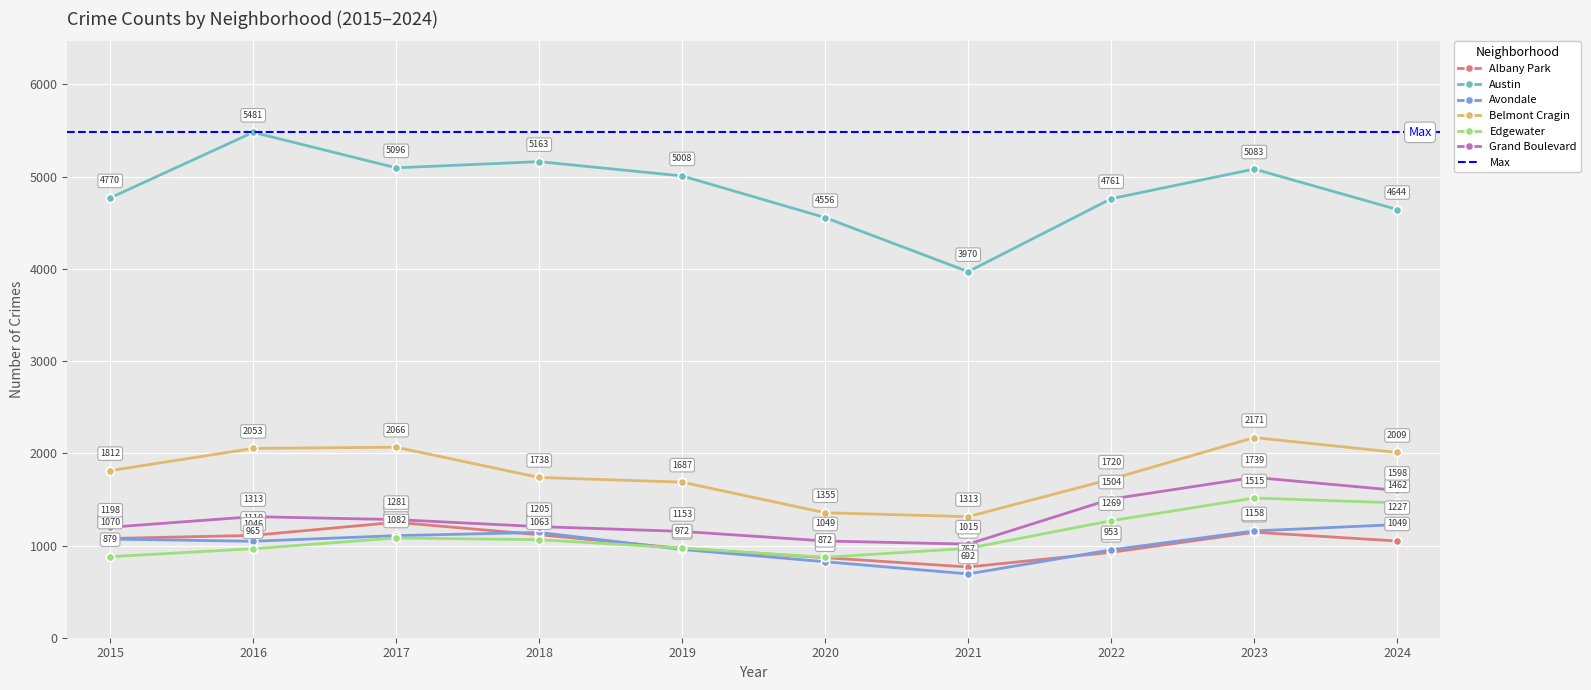

What value does the Grand Boulevard series have at 2019, to the nearest 100?

1200